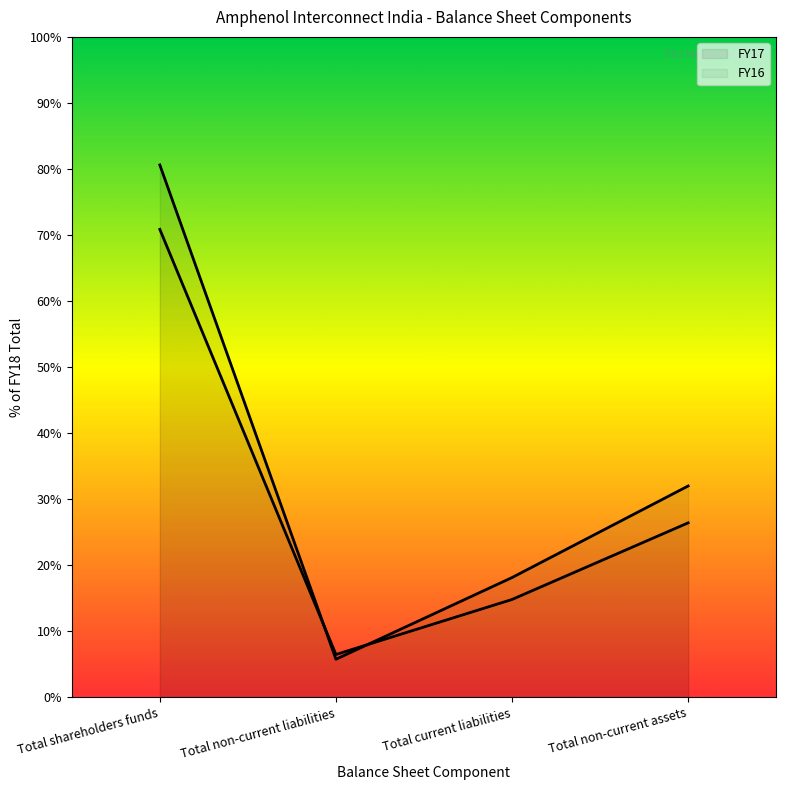

At which label does FY17 first exceed 31?

Total shareholders funds